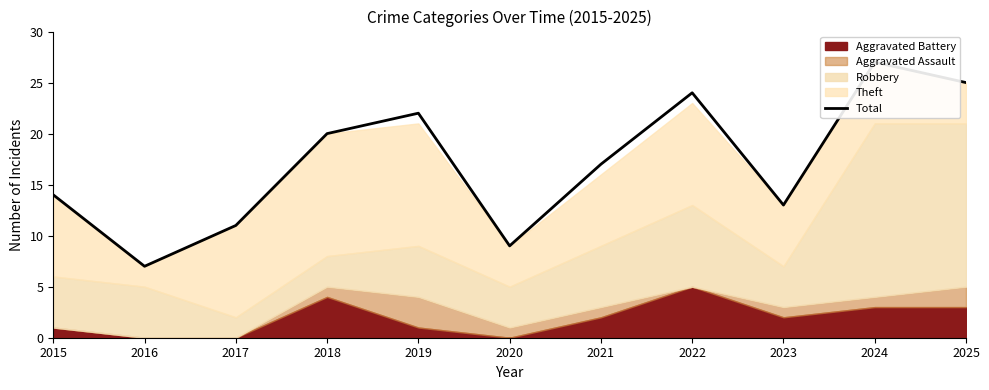

How many interior local peaks (higher than both neighbors) does the data have?

3